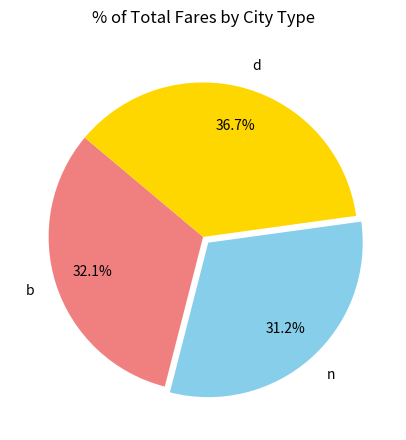

What is the largest slice in the pie chart?

d